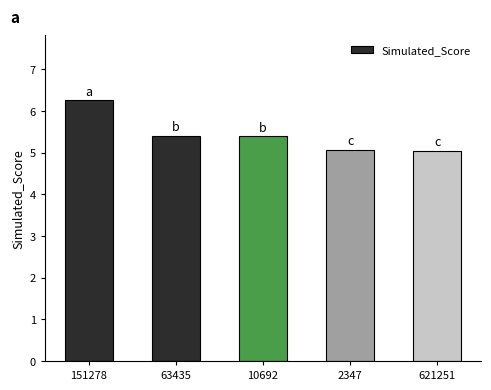

Is it true that the value at 10692 is 5.4?

True